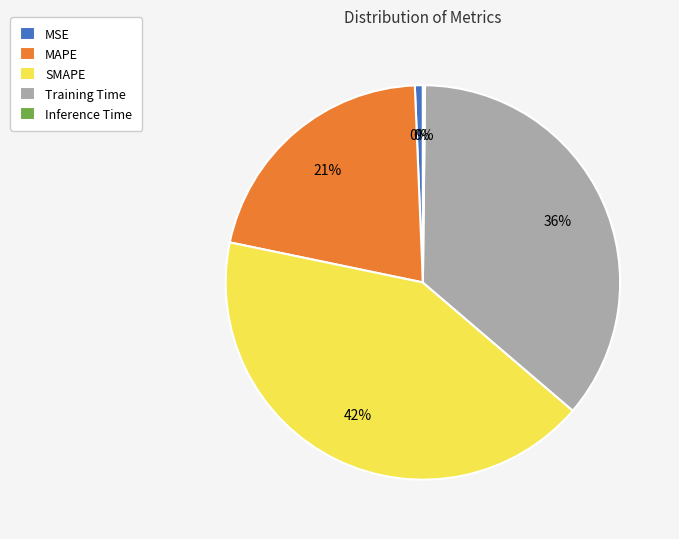

Which slice is the smallest?

Inference Time